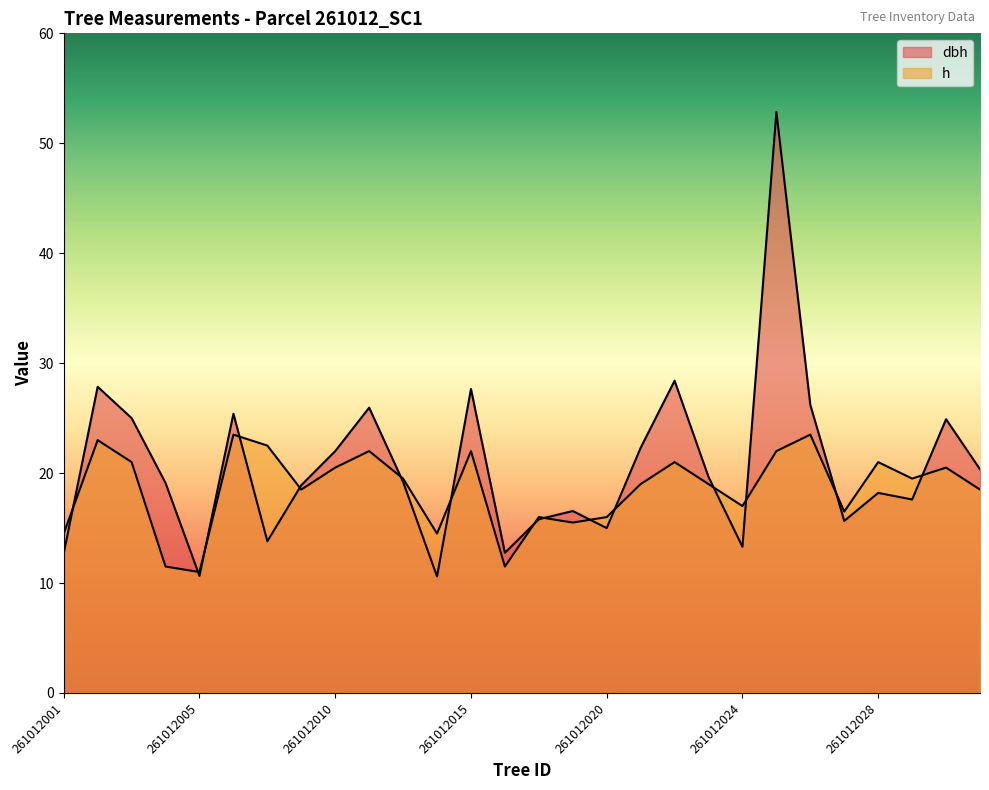

At which label is h closest to 17?

261012024